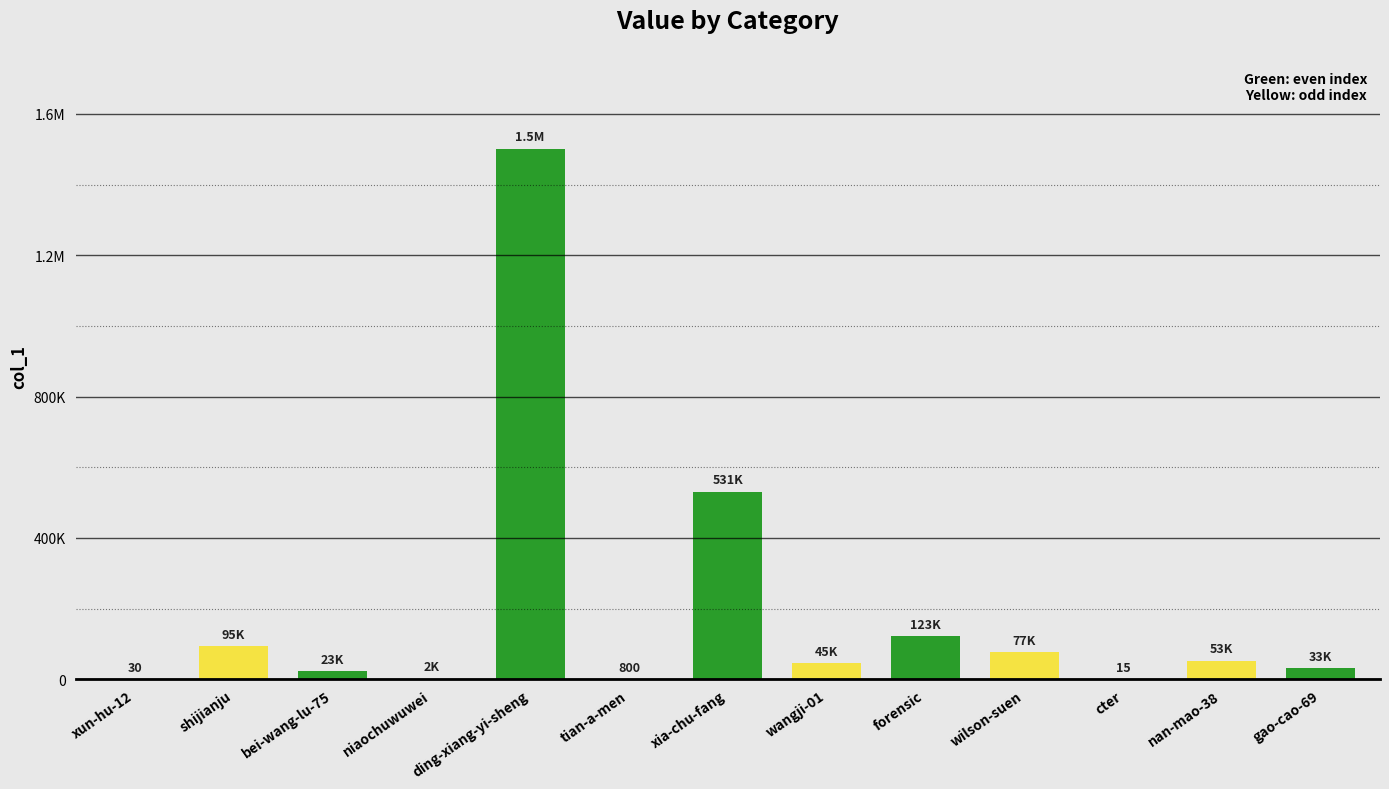

What position from the left is tian-a-men?

6